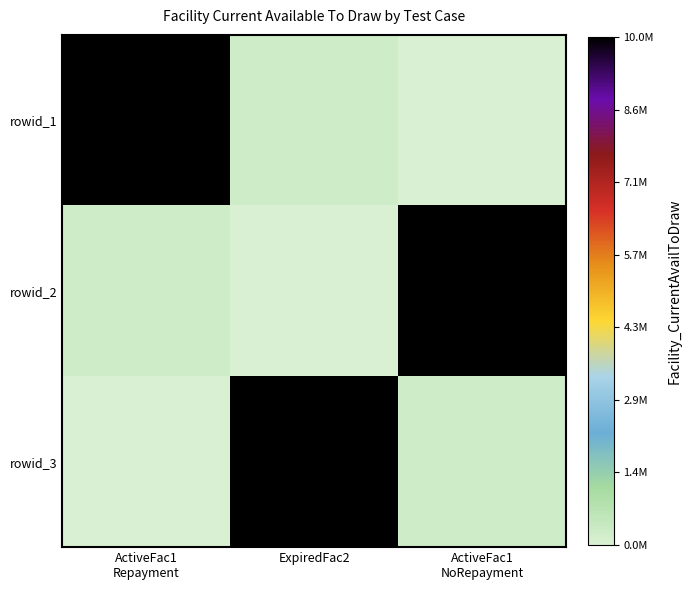

Reading left to right, transcribe all the data shown in this chart.

rowid_1: ActiveFac1
Repayment=10000000	ExpiredFac2=200000	ActiveFac1
NoRepayment=0
rowid_2: ActiveFac1
Repayment=200000	ExpiredFac2=0	ActiveFac1
NoRepayment=10000000
rowid_3: ActiveFac1
Repayment=0	ExpiredFac2=10000000	ActiveFac1
NoRepayment=200000